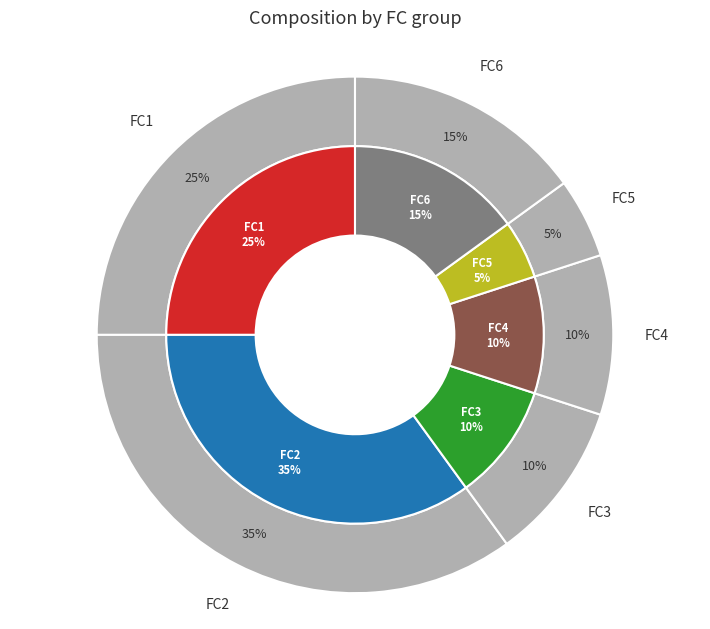

How many segments does this pie chart have?

6